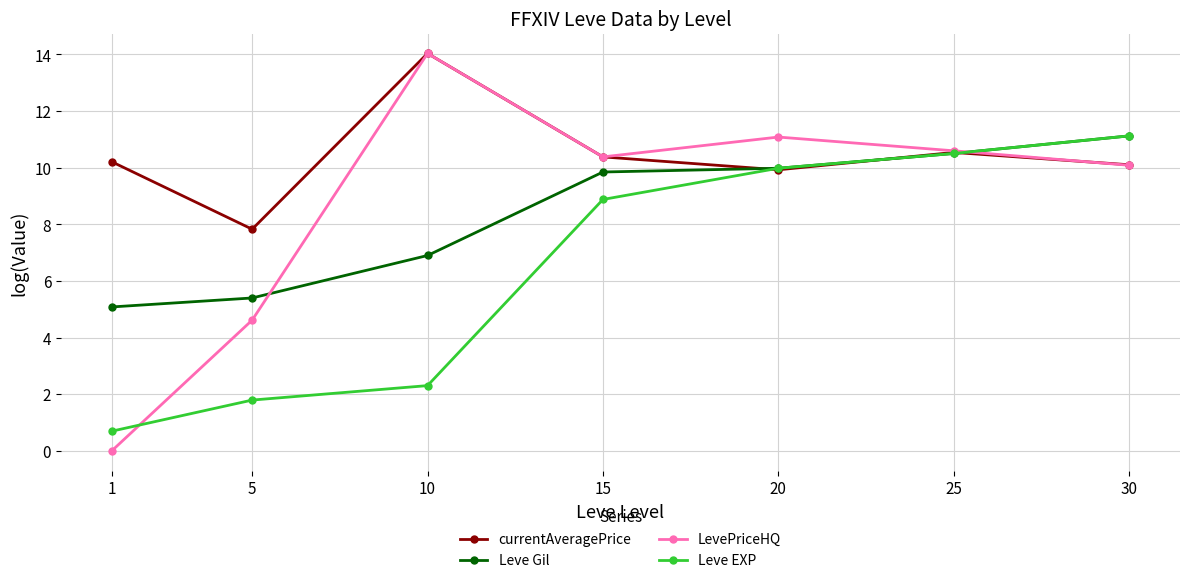

True or false: LevePriceHQ has a value of 14.5 at 20.

False